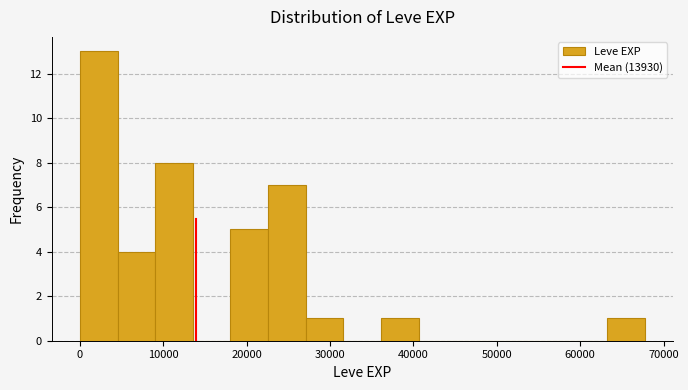

What is the height of the bar covering 9000 to 14000 on the x-axis? Neither the bar edges nor the heights are printed on the chart, so give them approximately, as read against the axes.

8